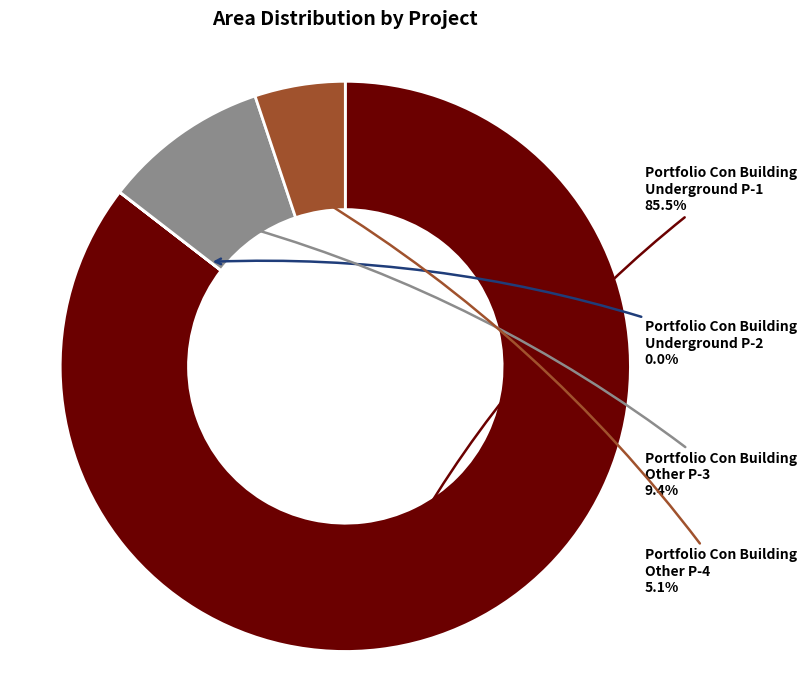

Which category accounts for the majority?

Portfolio Con Building Underground P-1